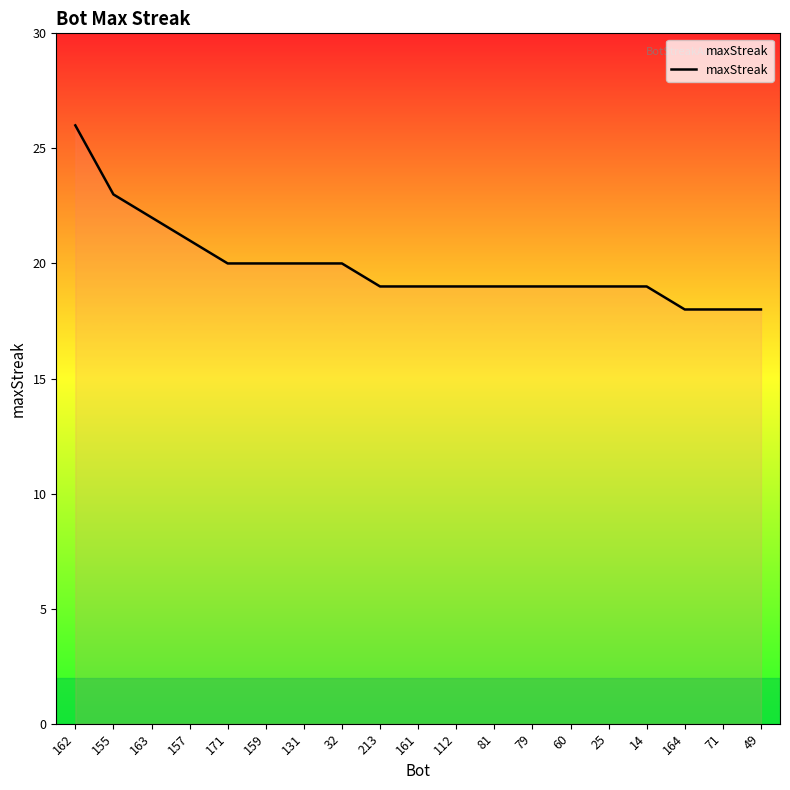

The chart shows a value of 28 at 49. True or false?

False